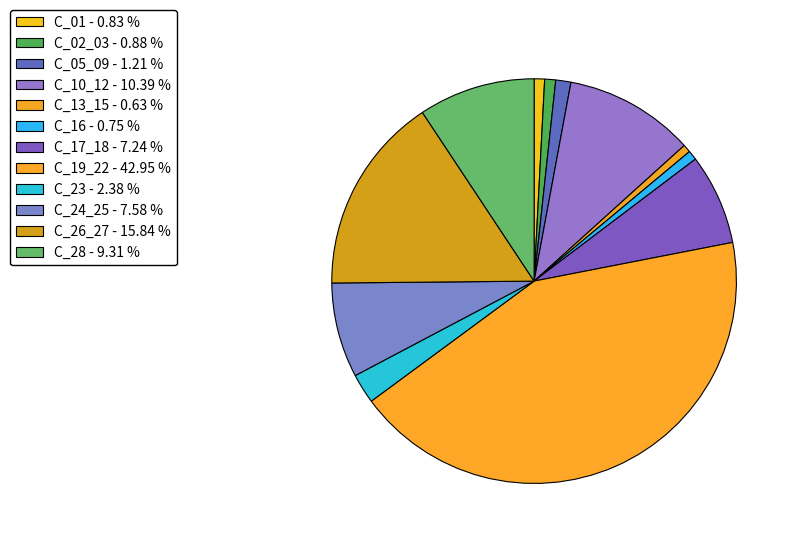

What is the change in value from C_23 to C_24_25?

+1383.5